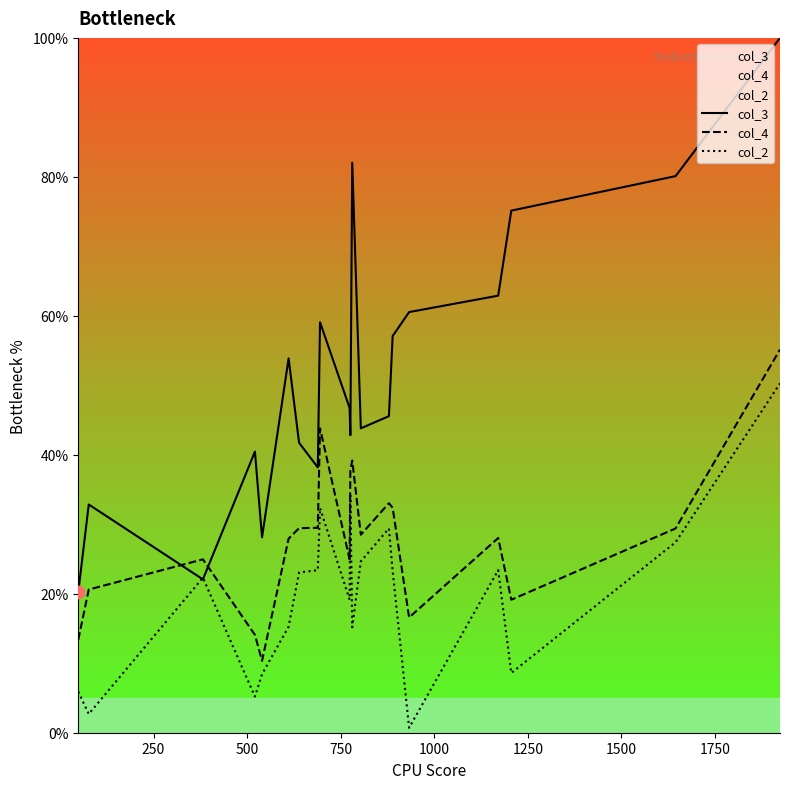

At how many categories does at least one series exceed 1?

20